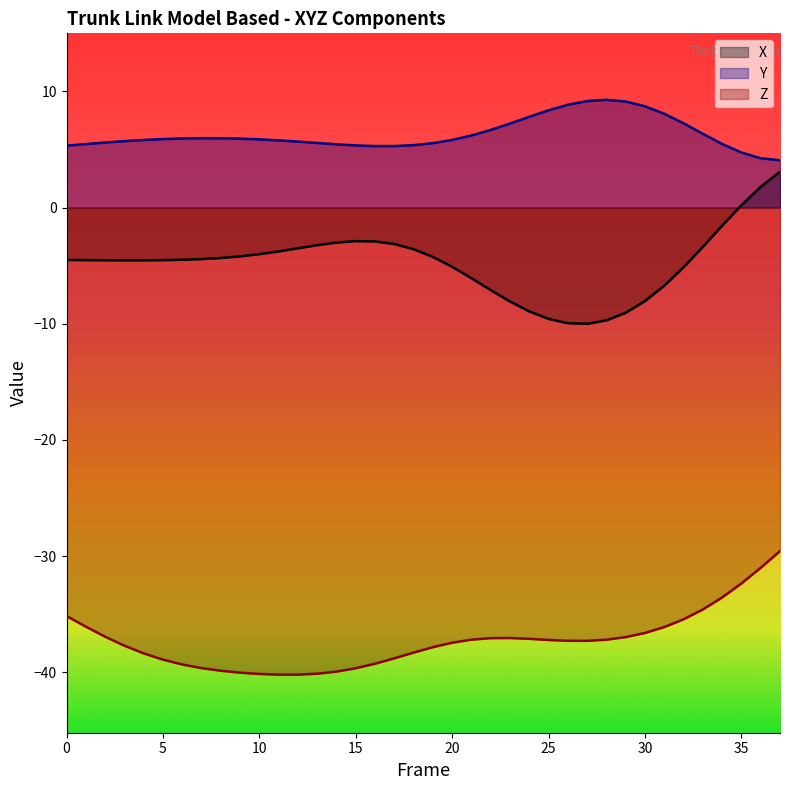

The value of X at 26 is -9.9. True or false?

True